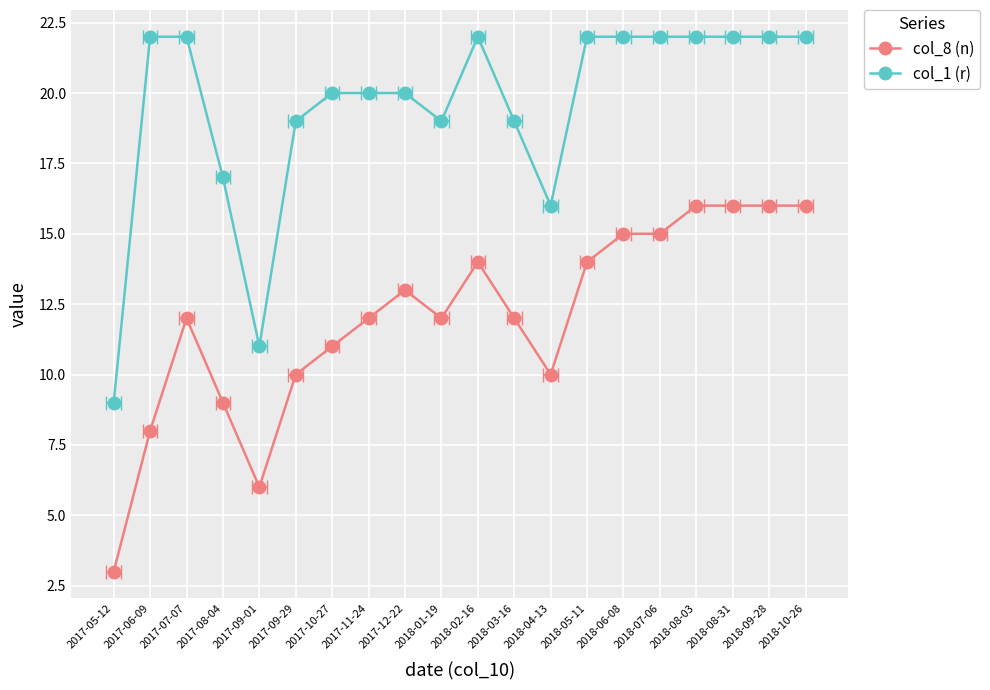

At how many categories does at least one series exceed 10?

19